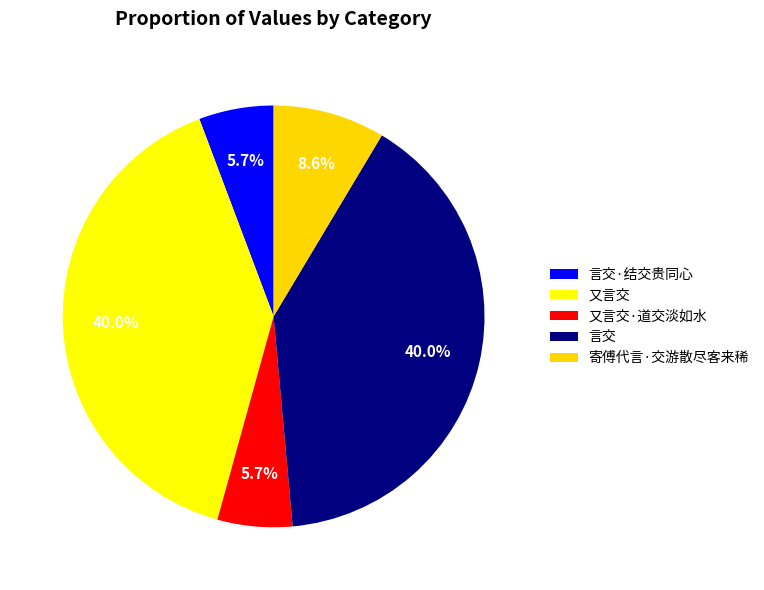

Is there any slice that represents more than half of the pie?

No